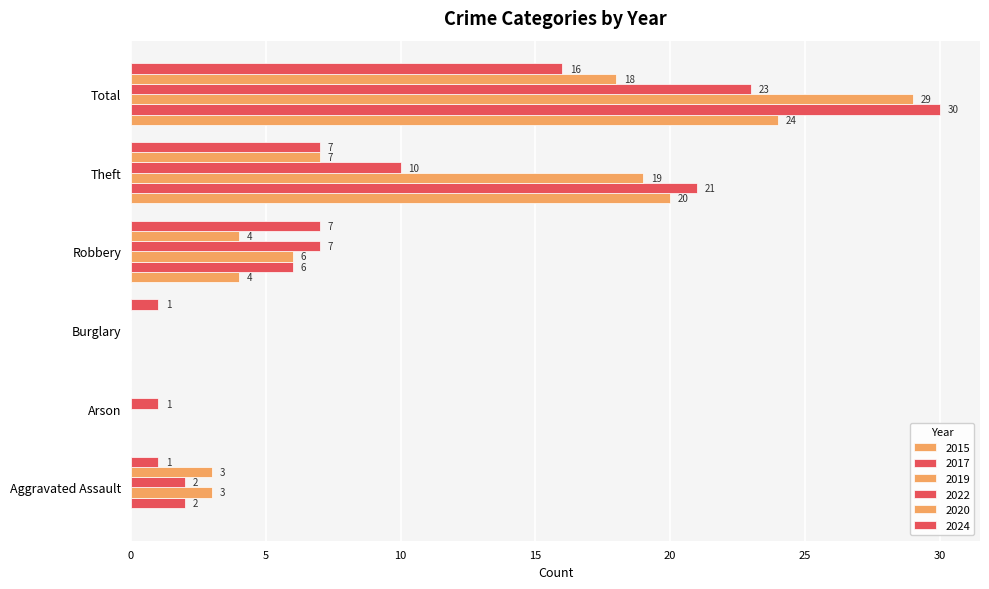

How many distinct data groups are displayed?

6